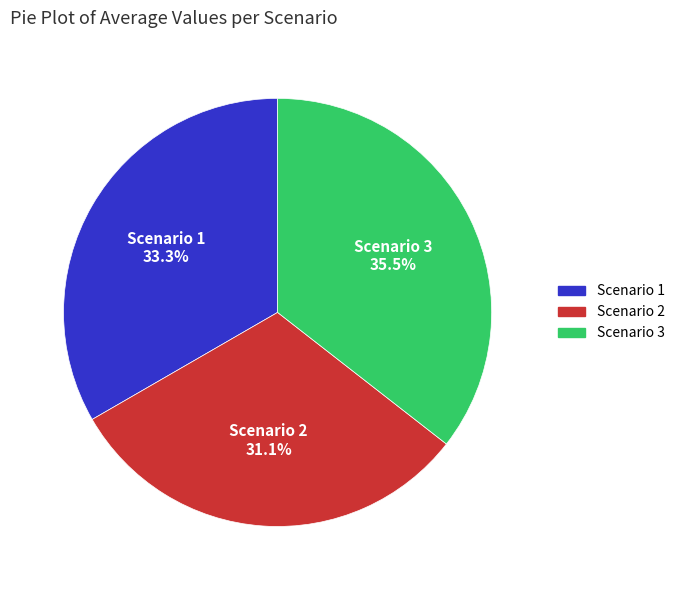

Is the sum of Scenario 3 and Scenario 1 greater than half?

Yes